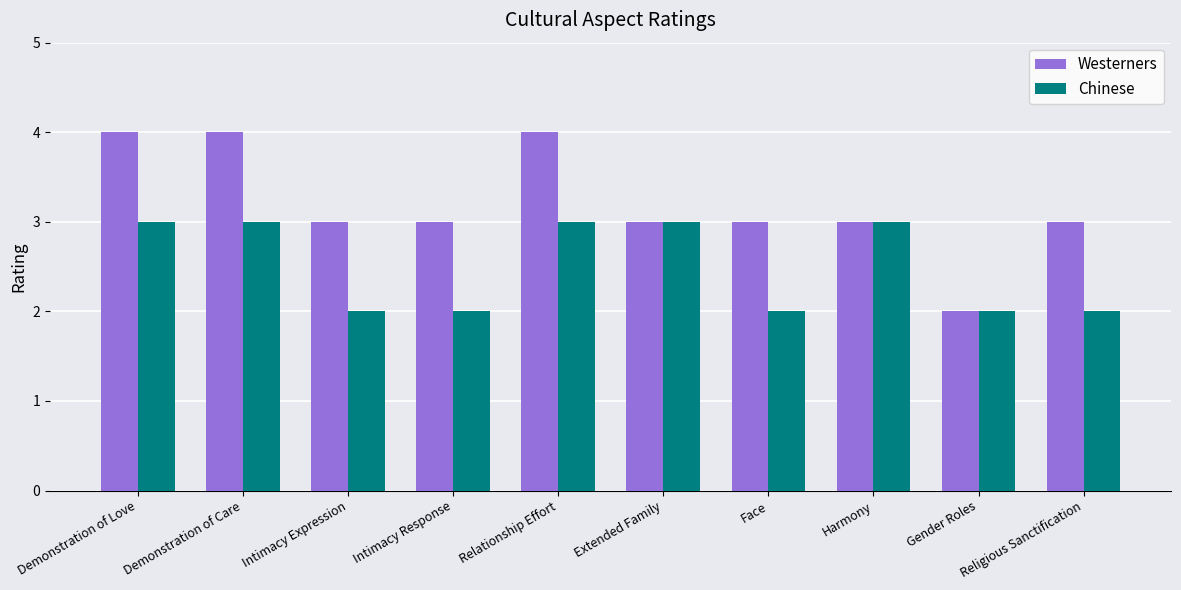

Rank the series by their maximum value, from lowest to highest.

Chinese, Westerners